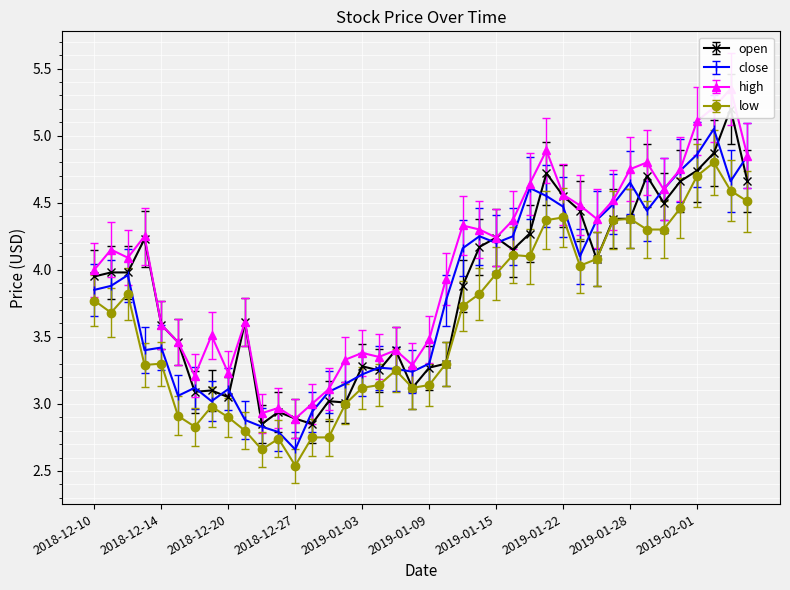

True or false: low has more than 0 points higher than both neighbors.

True